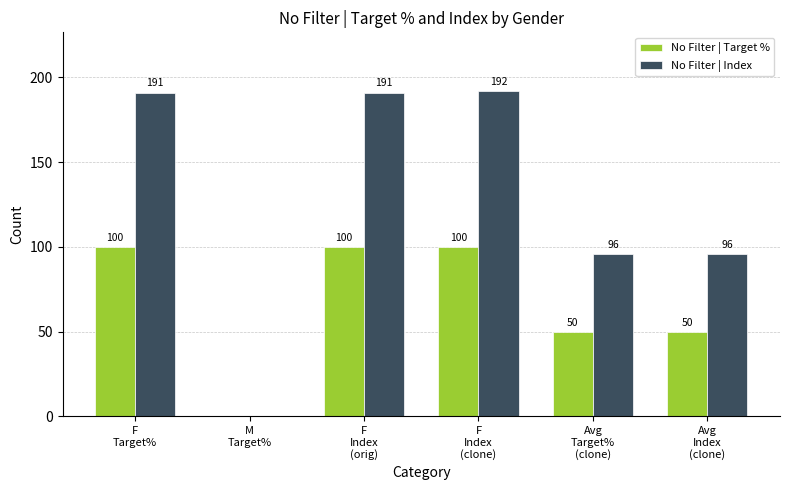

What is the sum of all No Filter | Target % values?

400